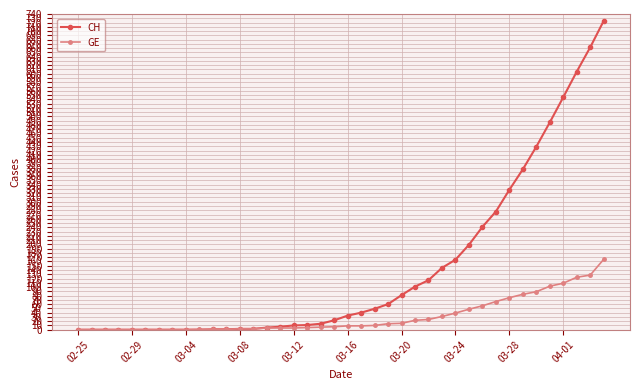

At how many categories does at least one series exceed 195?

11